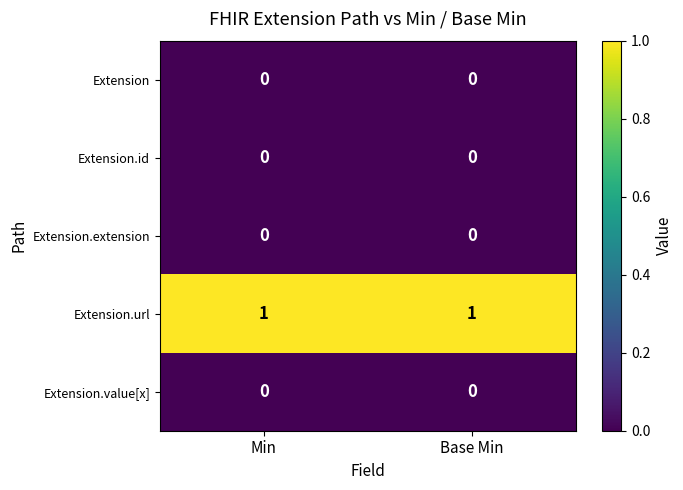

Is it true that Extension.value[x] equals 0 at Min?

True